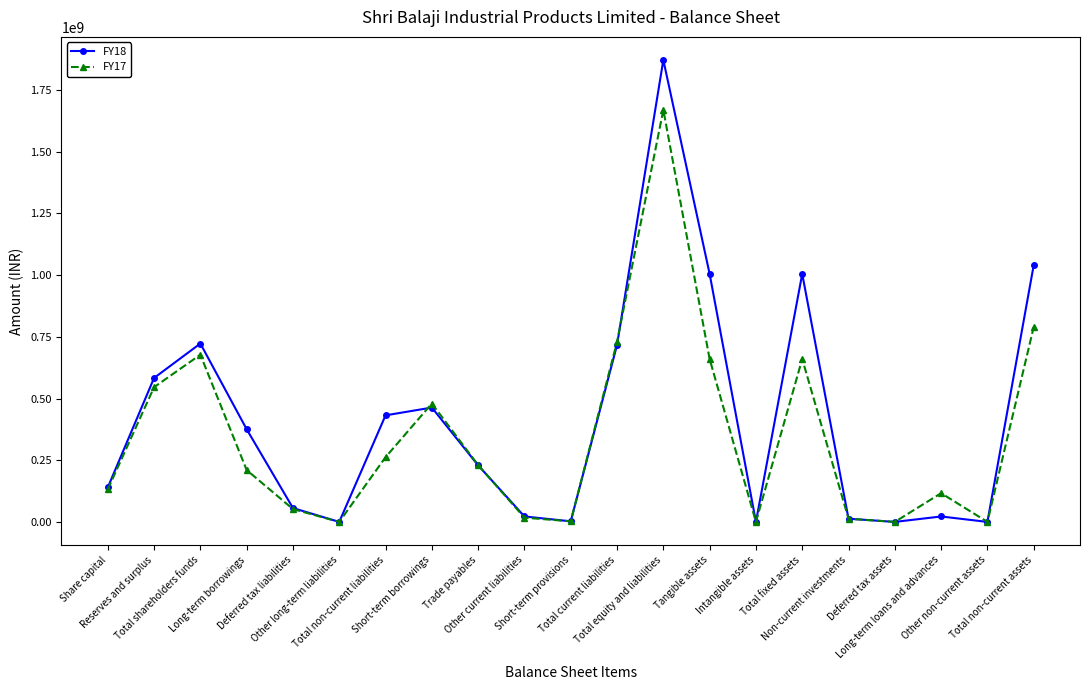

Is the value of FY17 at Tangible assets greater than the value of FY18 at Share capital?

Yes